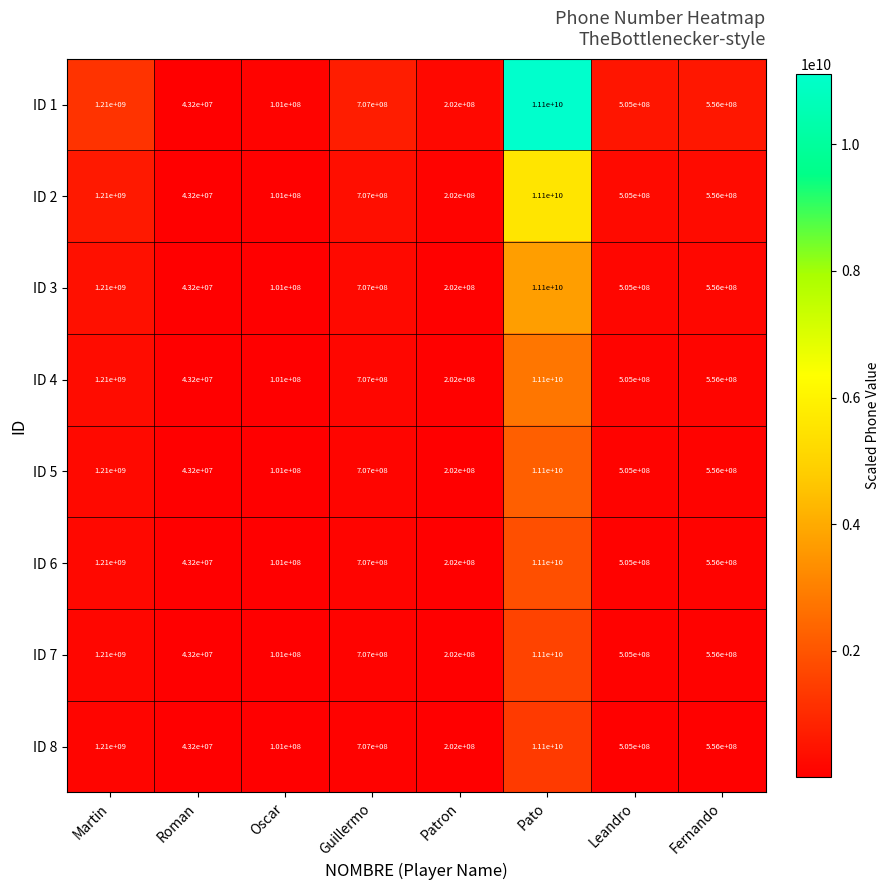

Is it true that ID 6 equals 757212025 at Martin?

False